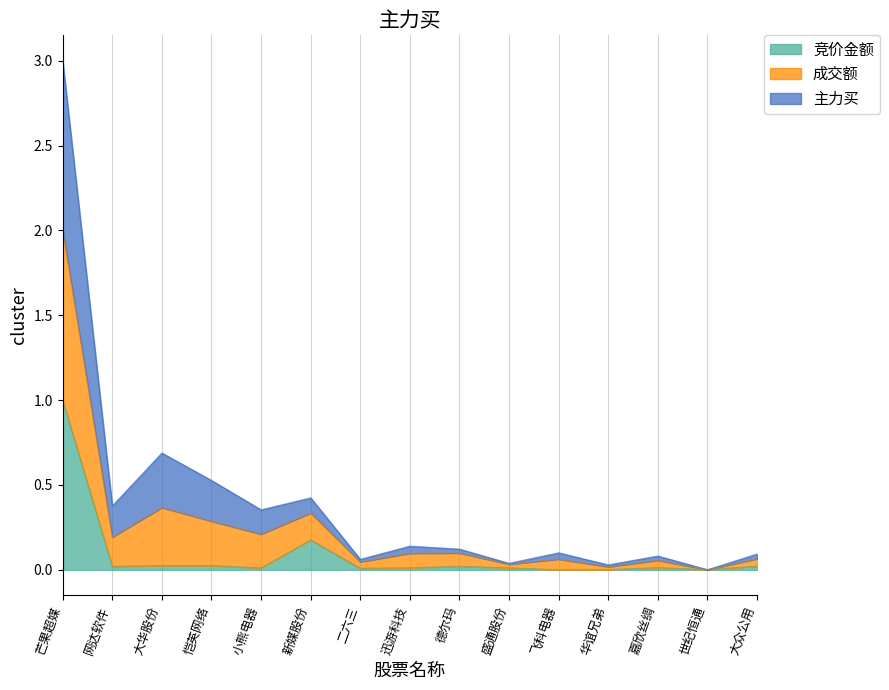

True or false: 竞价金额 and 成交额 cross at least once.

False